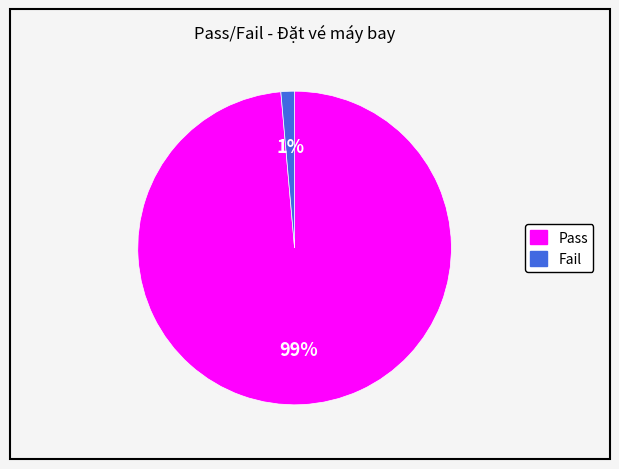

To the nearest percent, what is the average slice percentage?

50%